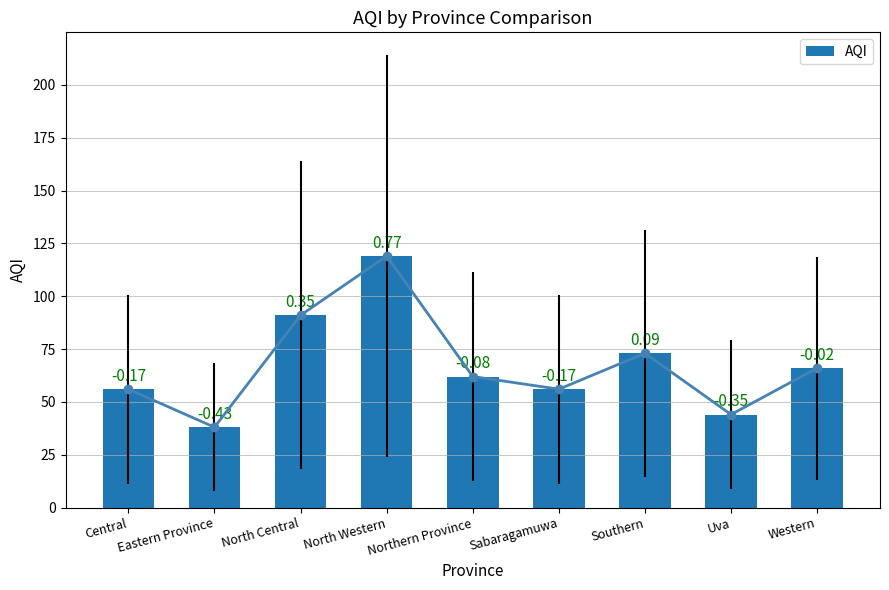

What is the difference between the maximum and minimum values?

81